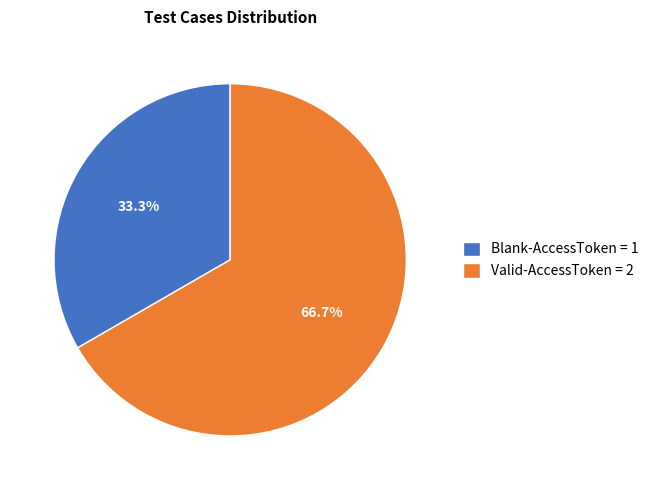

What percentage is the Valid-AccessToken slice, to the nearest percent?

67%